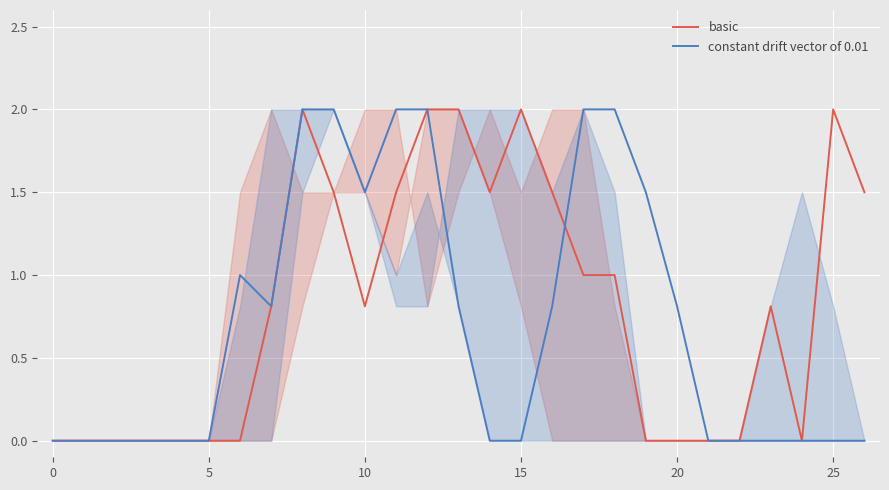

What is the total value across all series at 12?

4.0